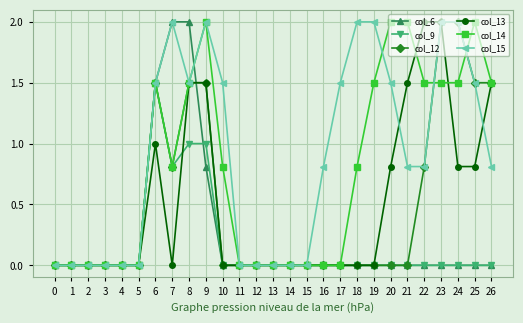

The col_15 series shows 0.2 at 16. True or false?

False